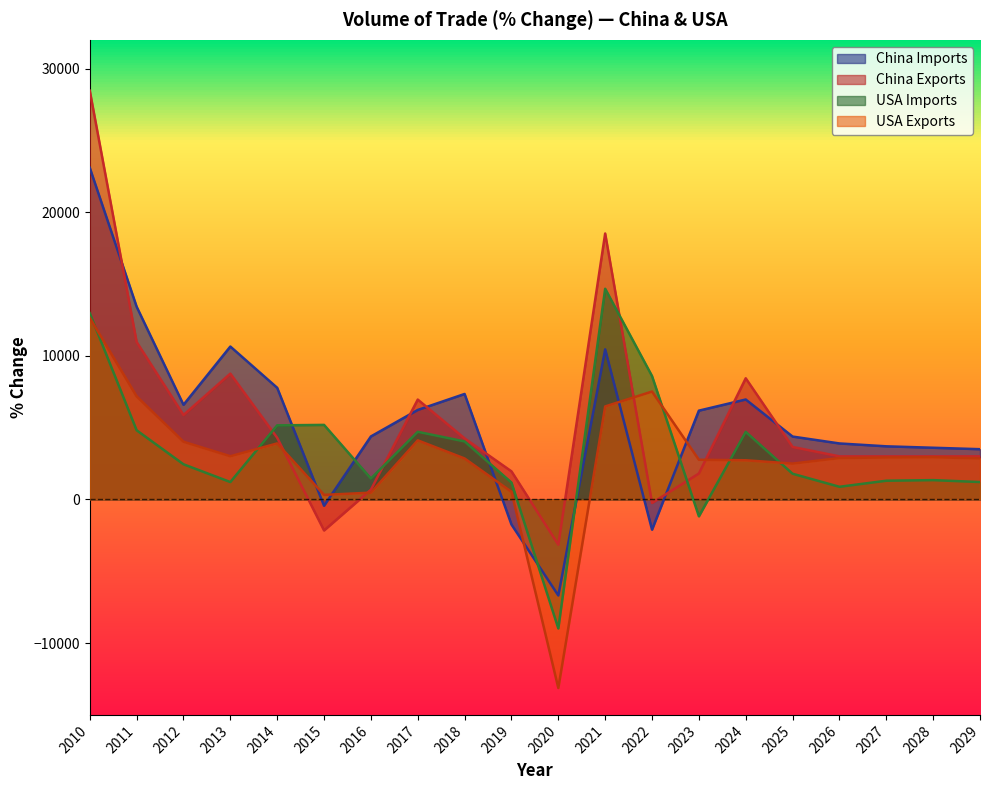

At 2017, list the series in order from smallest to largest.

USA Exports, USA Imports, China Imports, China Exports